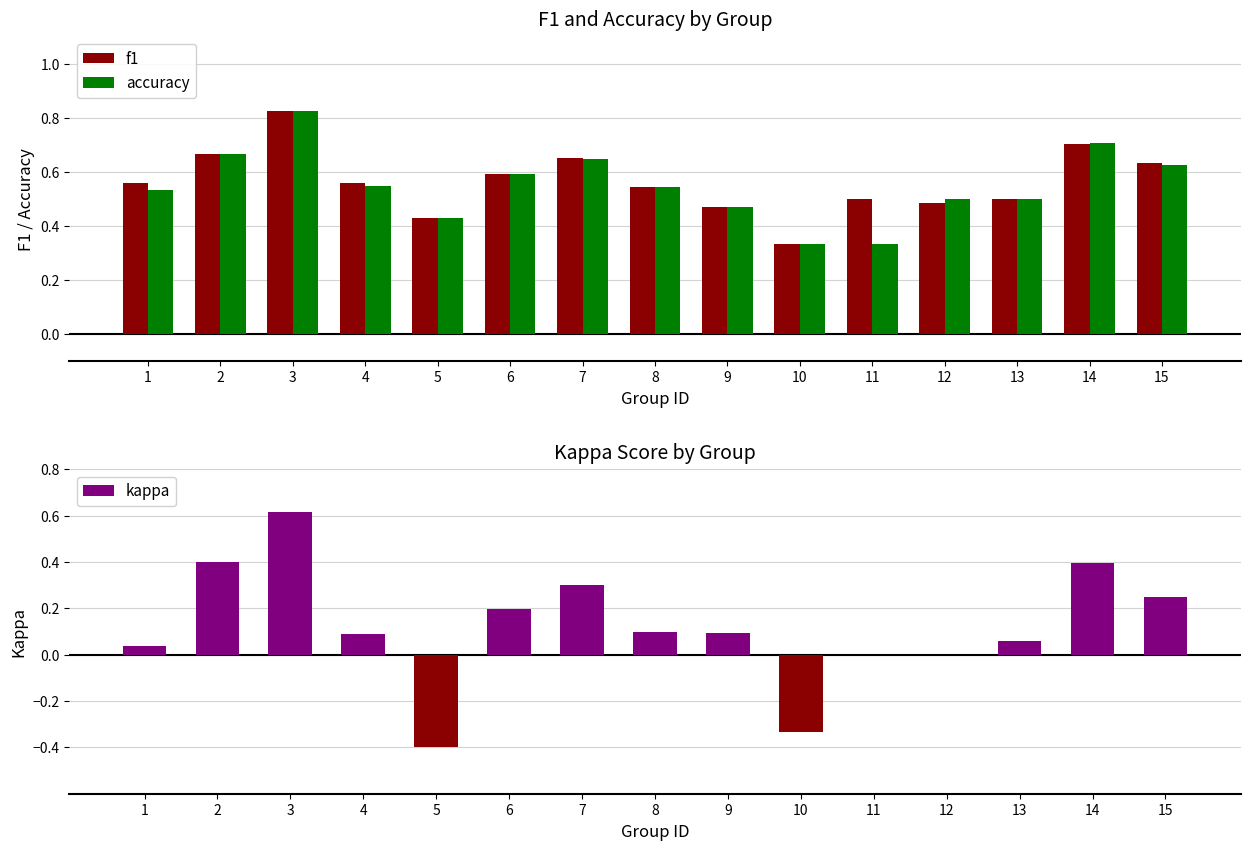

Which series changed the most between 3 and 7?

kappa